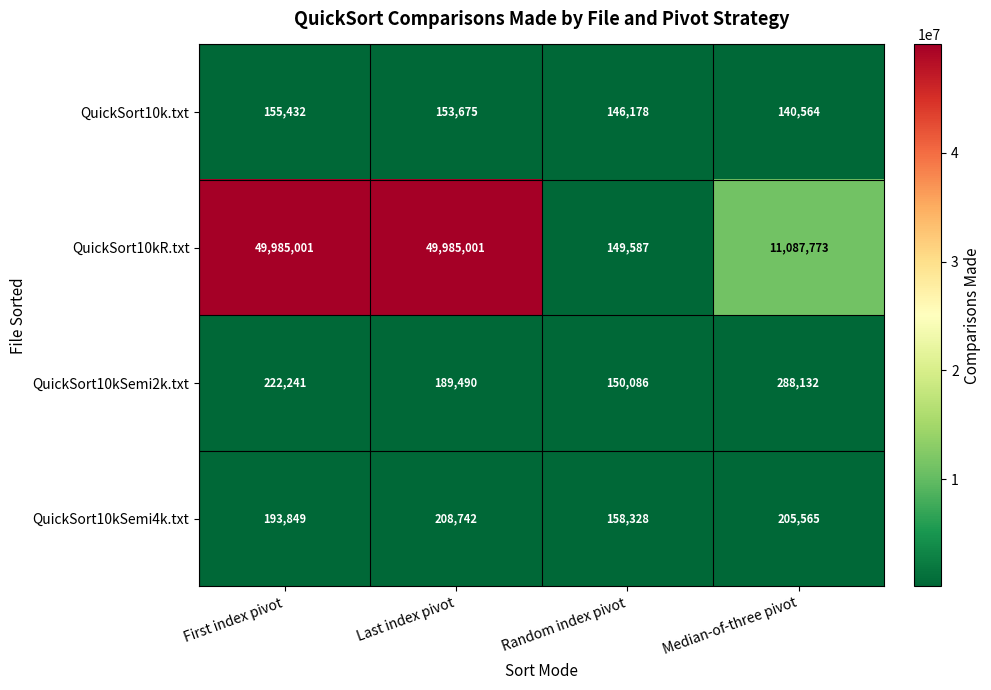

Reading left to right, transcribe all the data shown in this chart.

QuickSort10k.txt: 155432	153675	146178	140564
QuickSort10kR.txt: 49985001	49985001	149587	11087773
QuickSort10kSemi2k.txt: 222241	189490	150086	288132
QuickSort10kSemi4k.txt: 193849	208742	158328	205565